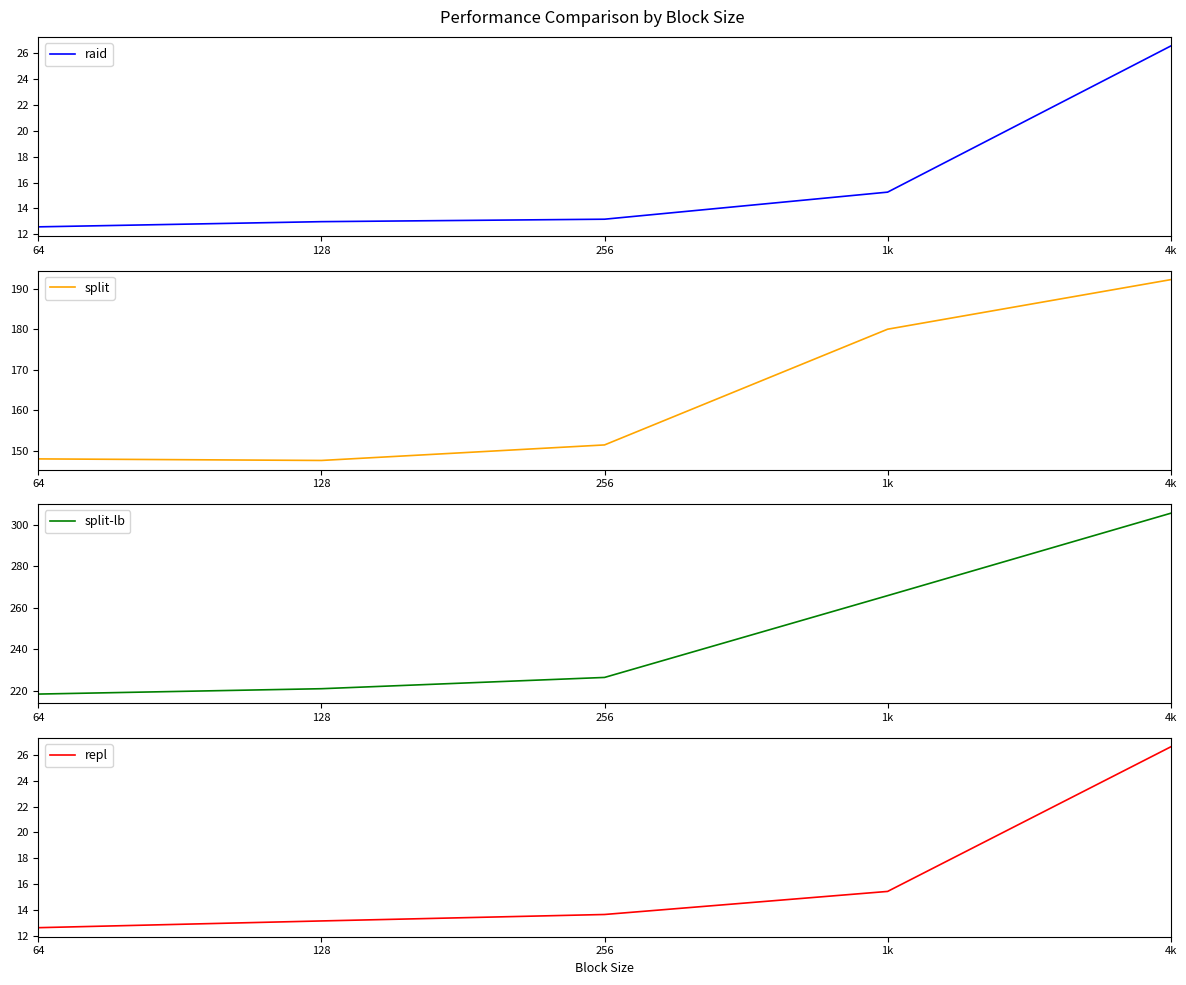

True or false: split-lb and split intersect in this chart.

False